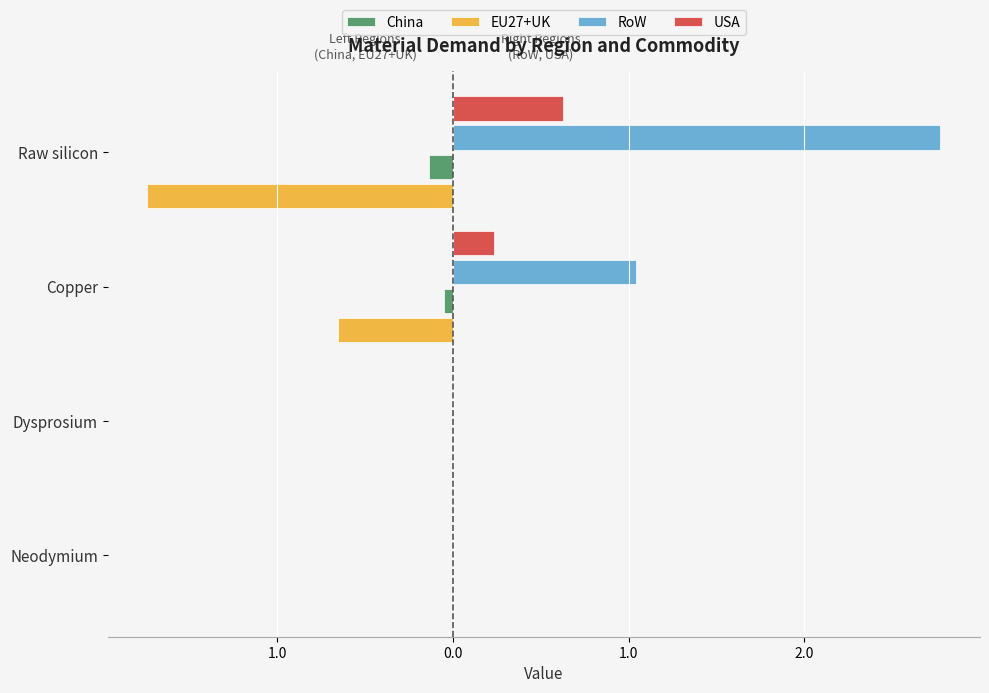

At how many categories does at least one series exceed 0?

2